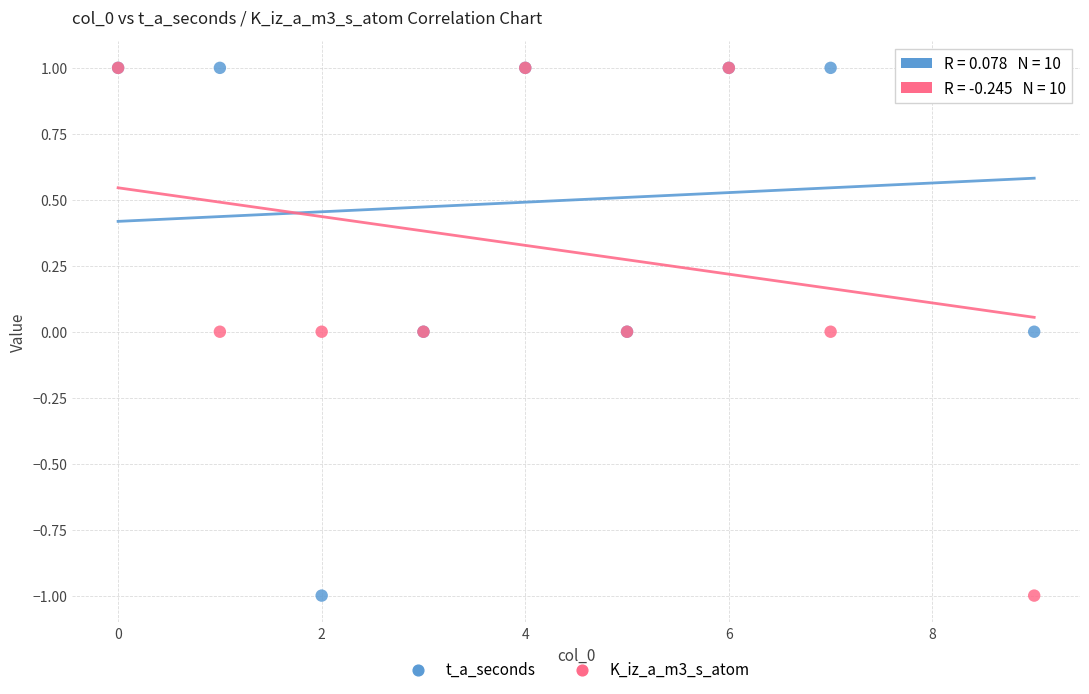

What are all the series names shown in the legend?

t_a_seconds, K_iz_a_m3_s_atom